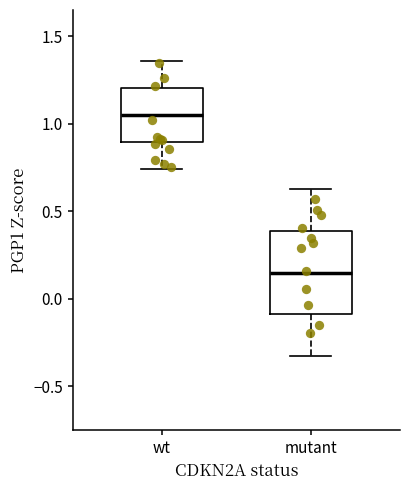

Reading left to right, transcribe this box plot: for each box, give where its median line is, the range the box spans, and where its two whiskers end, as read against the y-axis. The values are not printed on the chart, so give them approximately, as read against the axis.

wt: median 1.05, box 0.90 to 1.20, whiskers 0.75 to 1.35
mutant: median 0.15, box -0.10 to 0.40, whiskers -0.35 to 0.65